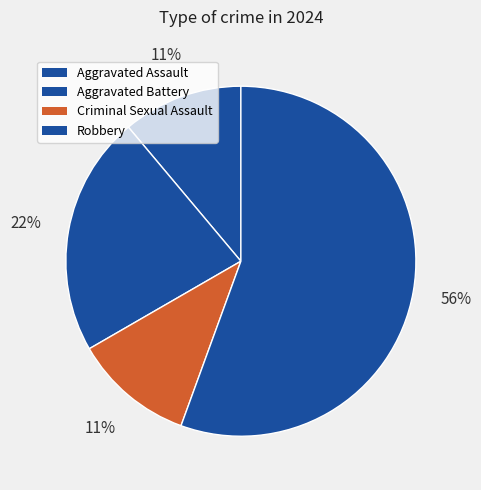

To the nearest percent, what is the combined percentage of Aggravated Assault and Aggravated Battery?

33%